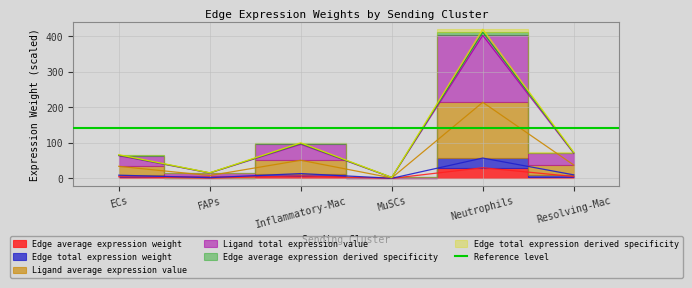

Which category has the lowest value across all series?

MuSCs